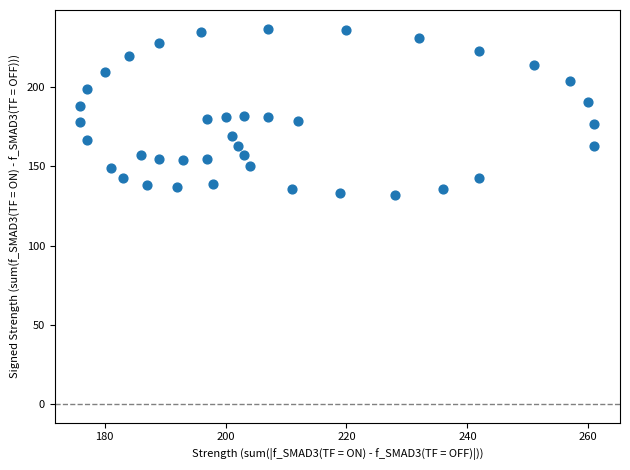

What is the range of Y values (max minus min)?

105